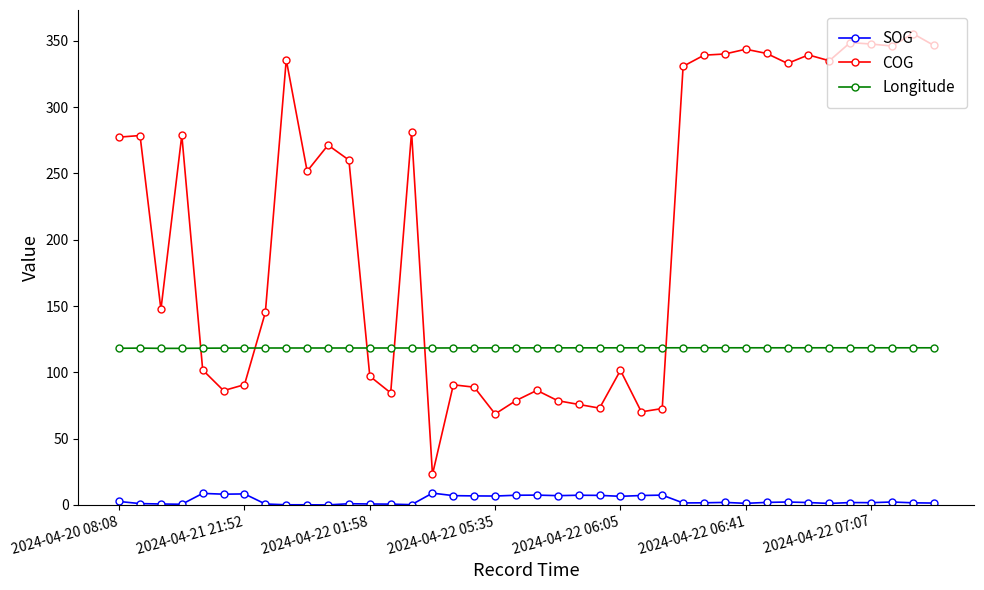

How many lines are shown in the chart?

3